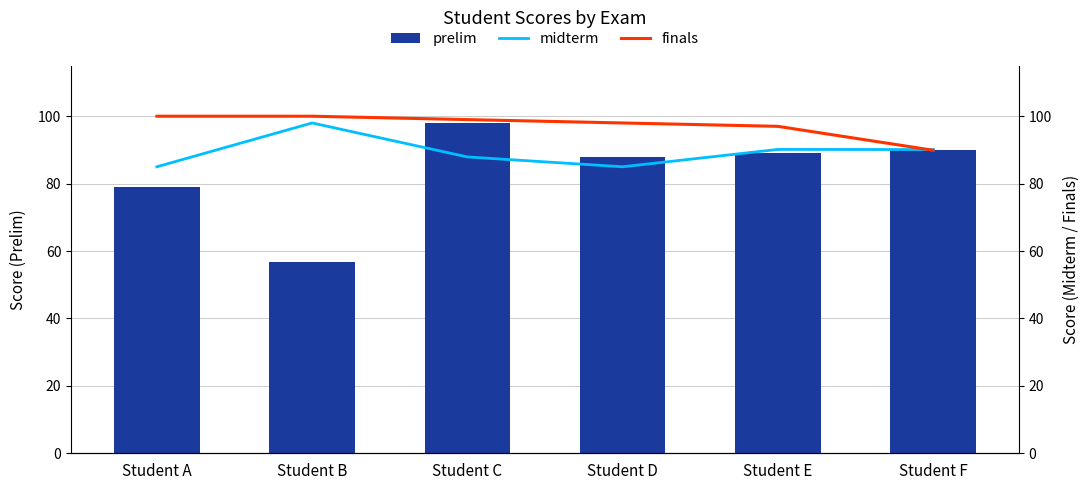

Which series has the widest spread of values?

prelim